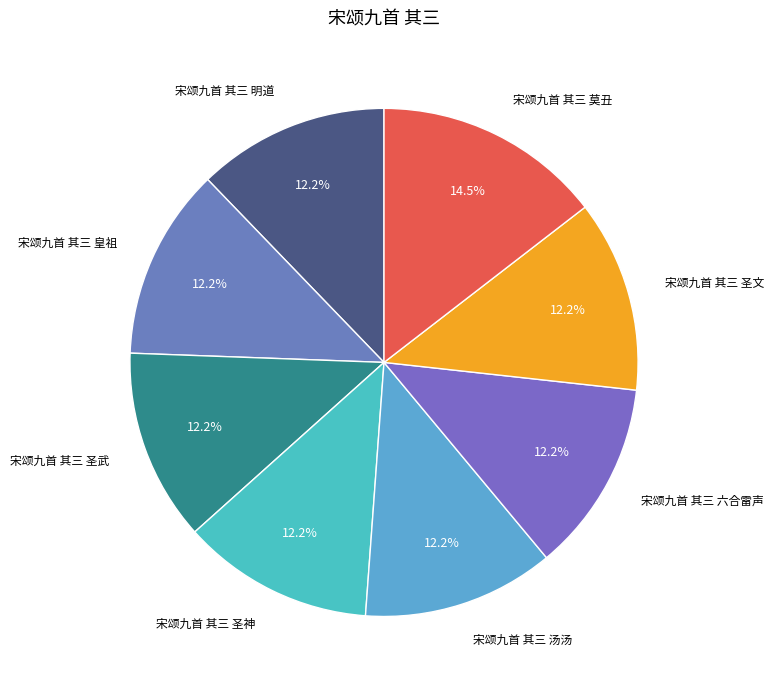

Rank the categories by value from lowest to highest.

宋颂九首 其三 六合雷声, 宋颂九首 其三 圣文, 宋颂九首 其三 圣武, 宋颂九首 其三 圣神, 宋颂九首 其三 汤汤, 宋颂九首 其三 明道, 宋颂九首 其三 皇祖, 宋颂九首 其三 莫丑